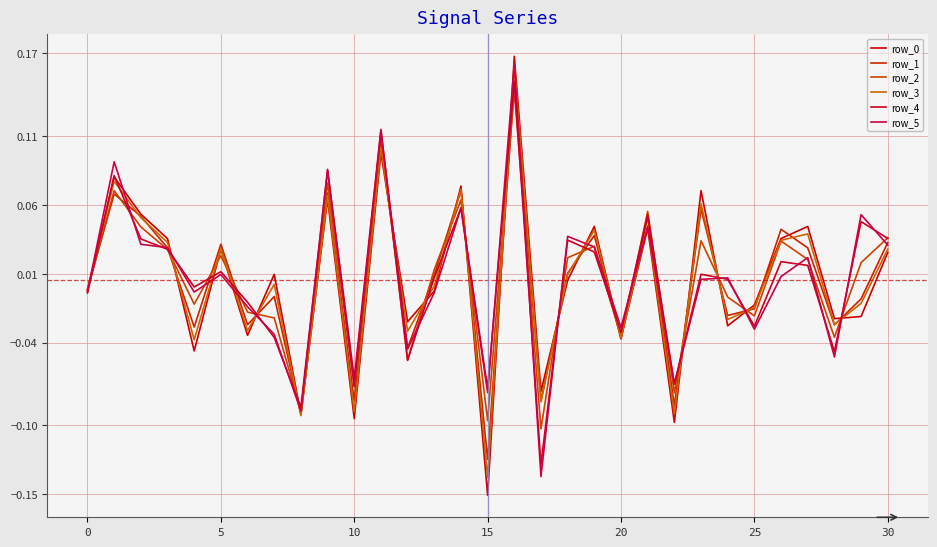

Which label corresponds to the largest value in the chart?

16